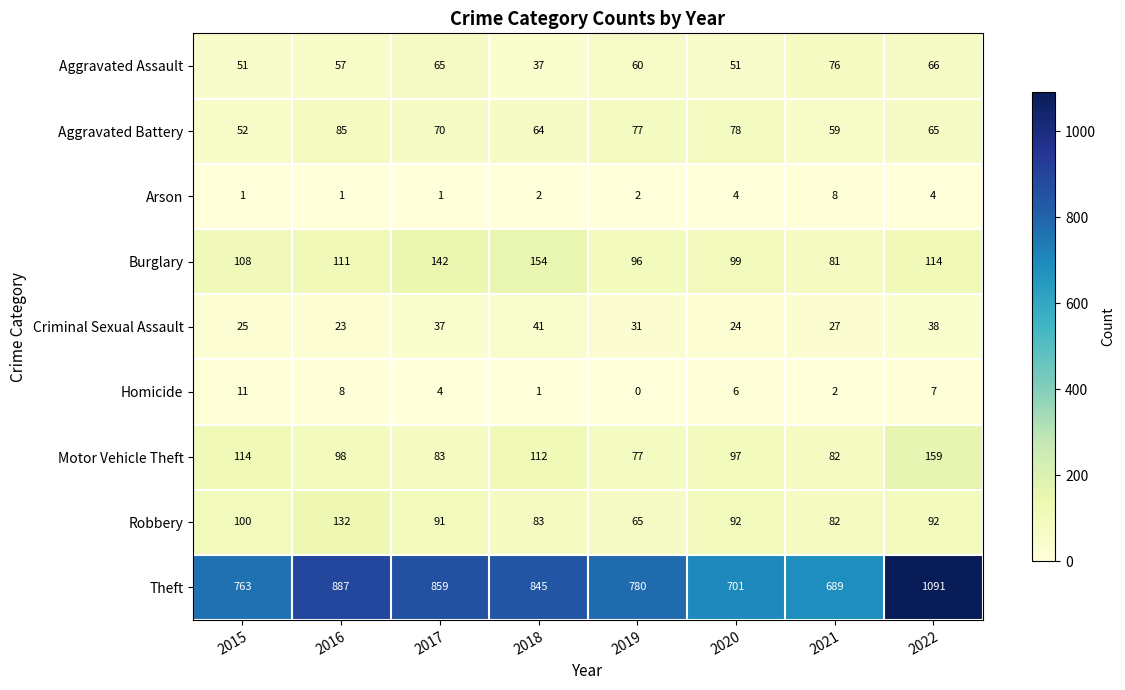

At 2020, list the series in order from smallest to largest.

Arson, Homicide, Criminal Sexual Assault, Aggravated Assault, Aggravated Battery, Robbery, Motor Vehicle Theft, Burglary, Theft